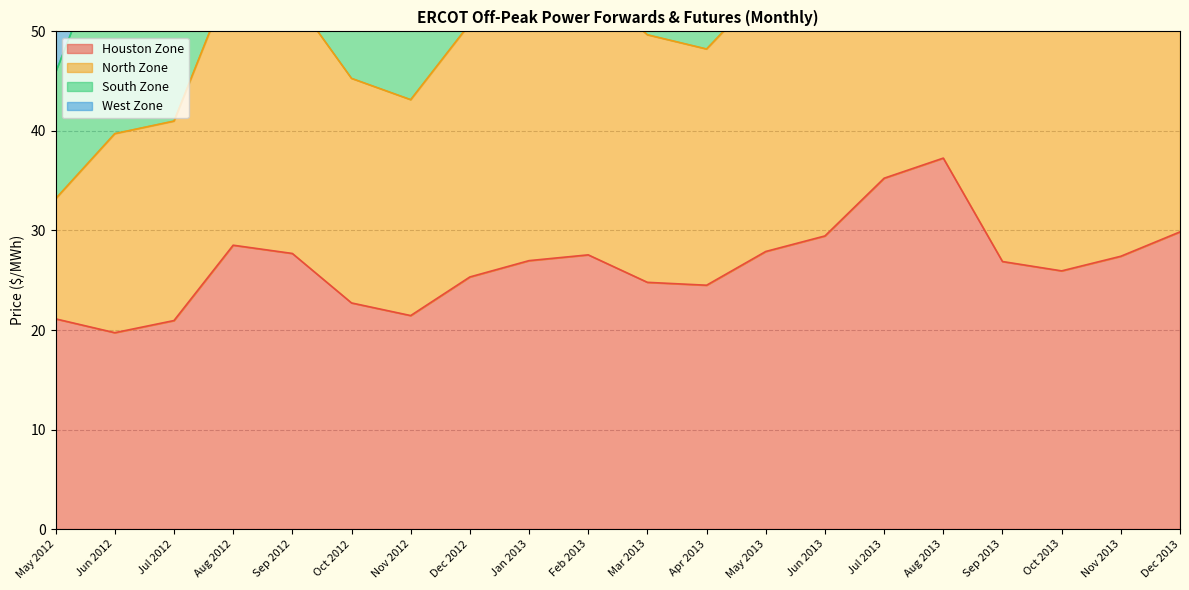

Is it true that Houston Zone equals 27.4 at Nov 2013?

True